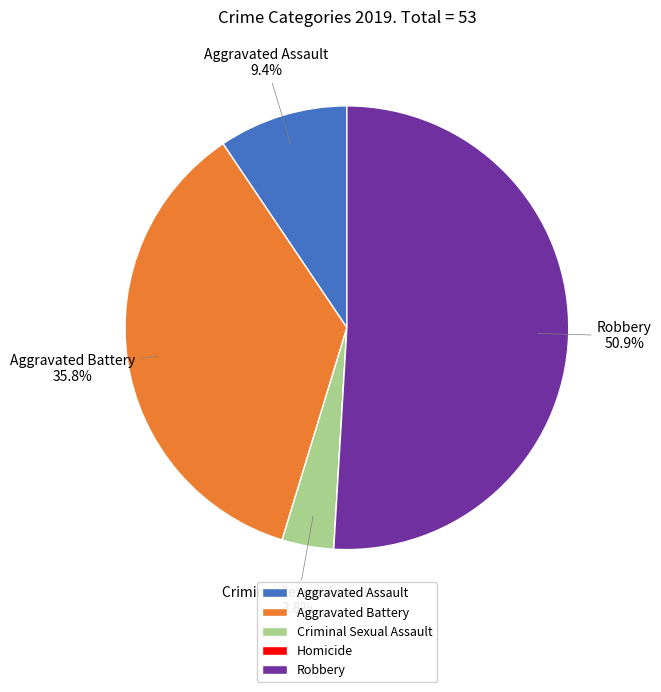

What is the largest slice in the pie chart?

Robbery